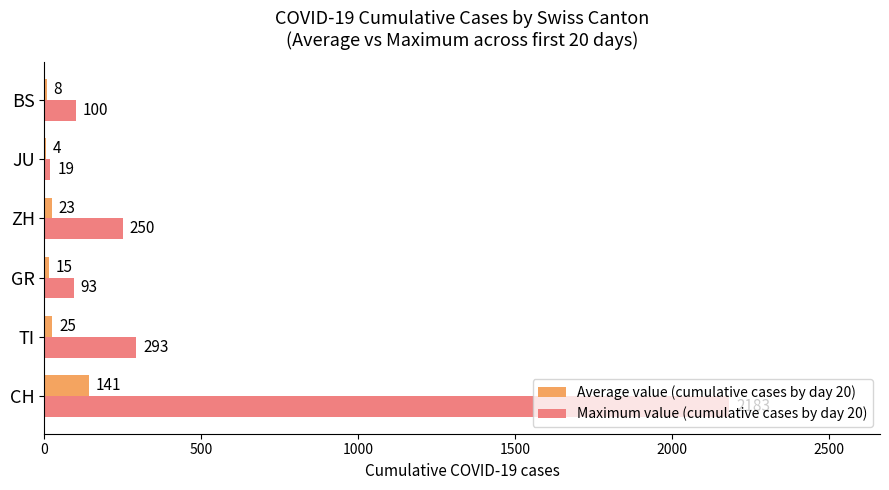

What is the sum of all Maximum value (cumulative cases by day 20) values?

2938